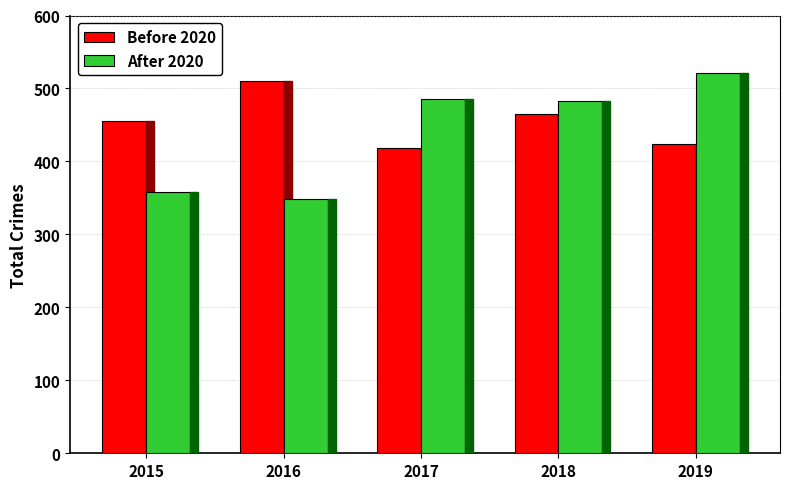

Which series changed the most between 2015 and 2018?

After 2020